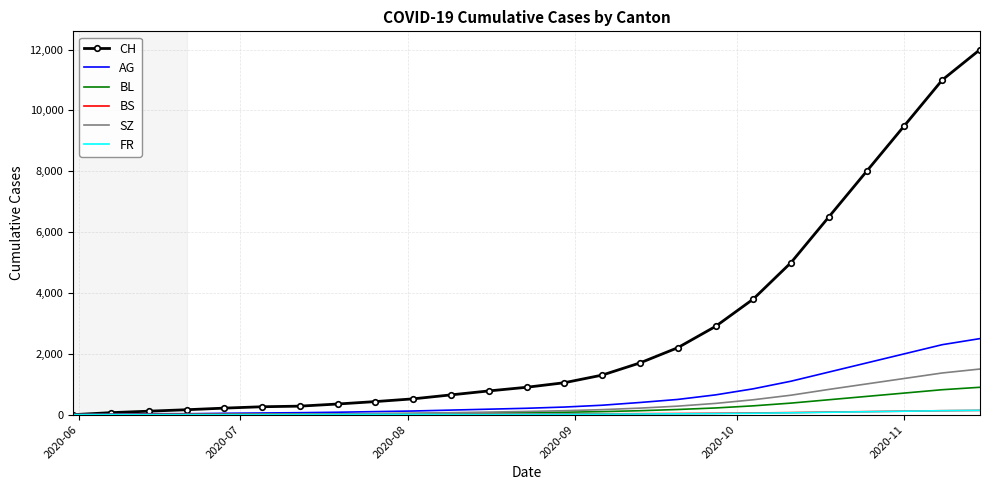

Which series has the widest spread of values?

CH